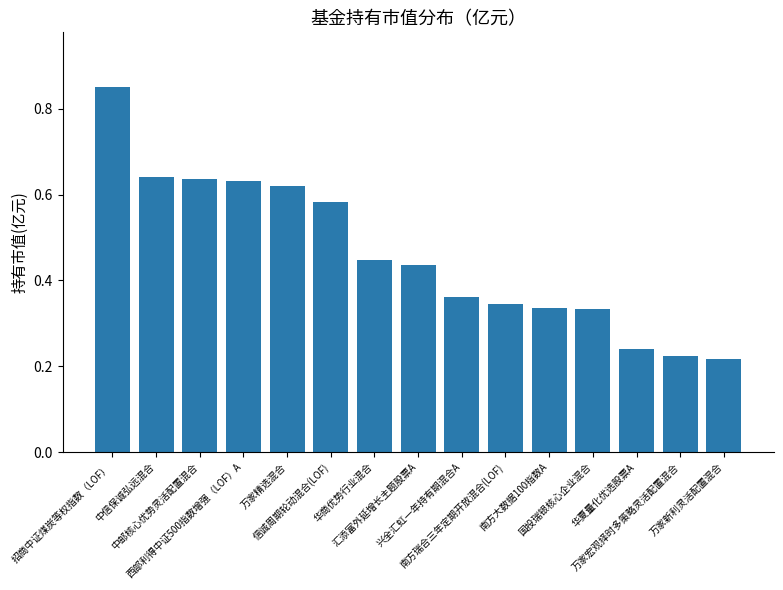

Is it true that the value at 南方瑞合三年定期开放混合(LOF) is 0.5?

False